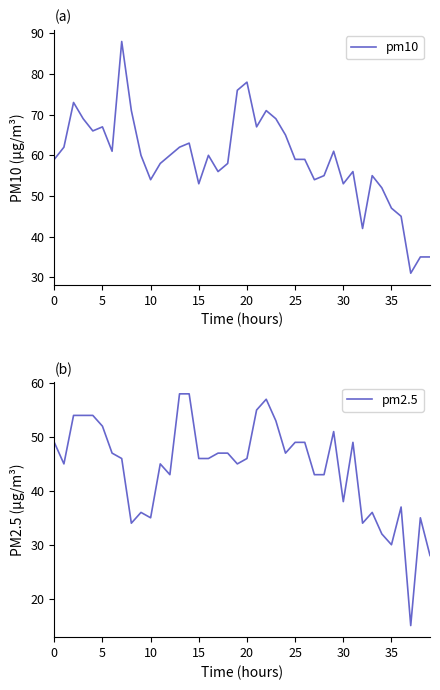

The value of pm10 at 25 is 33. True or false?

False